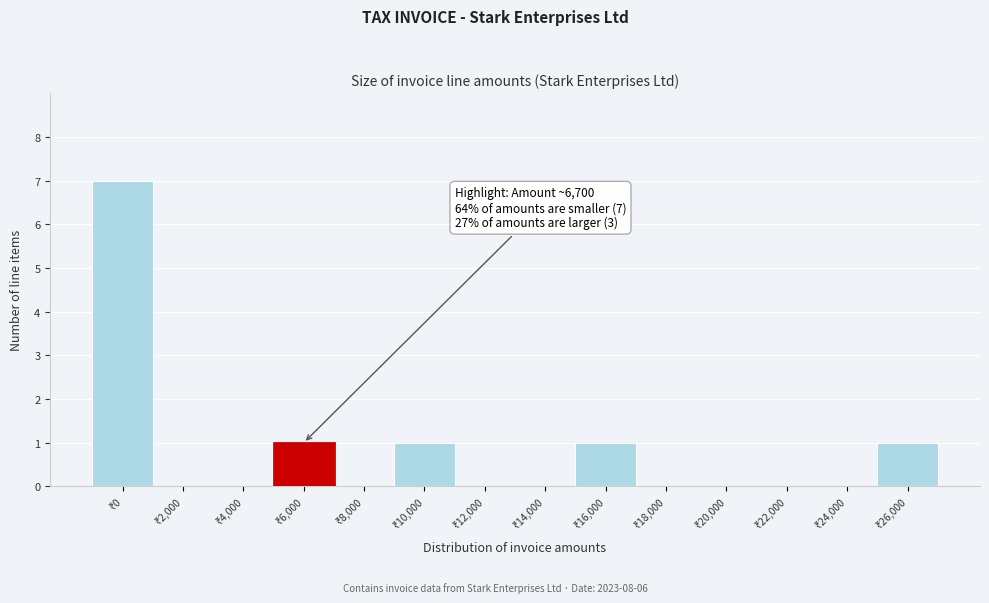

What is the greatest value displayed?

7